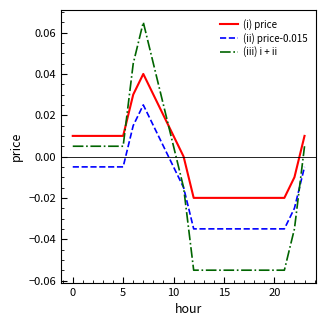

How many intersections are there between (i) price and (iii) i + ii?

2